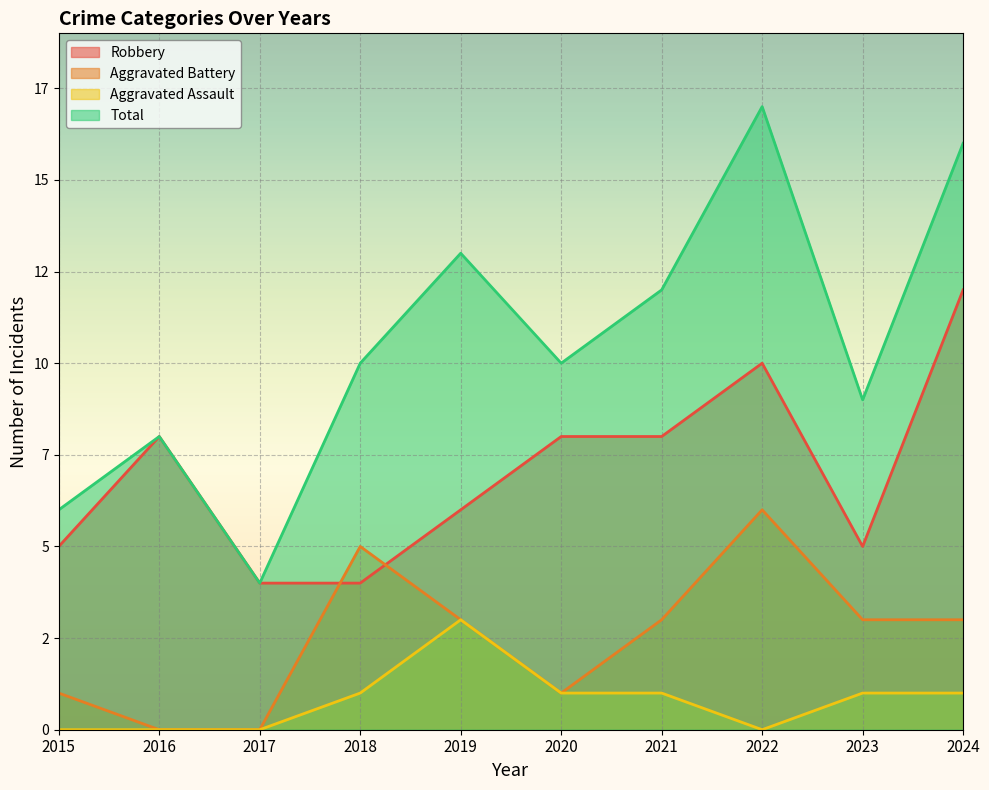

Reading left to right, transcribe all the data shown in this chart.

Robbery: 2015=5	2016=8	2017=4	2018=4	2019=6	2020=8	2021=8	2022=10	2023=5	2024=12
Aggravated Battery: 2015=1	2016=0	2017=0	2018=5	2019=3	2020=1	2021=3	2022=6	2023=3	2024=3
Aggravated Assault: 2015=0	2016=0	2017=0	2018=1	2019=3	2020=1	2021=1	2022=0	2023=1	2024=1
Total: 2015=6	2016=8	2017=4	2018=10	2019=13	2020=10	2021=12	2022=17	2023=9	2024=16